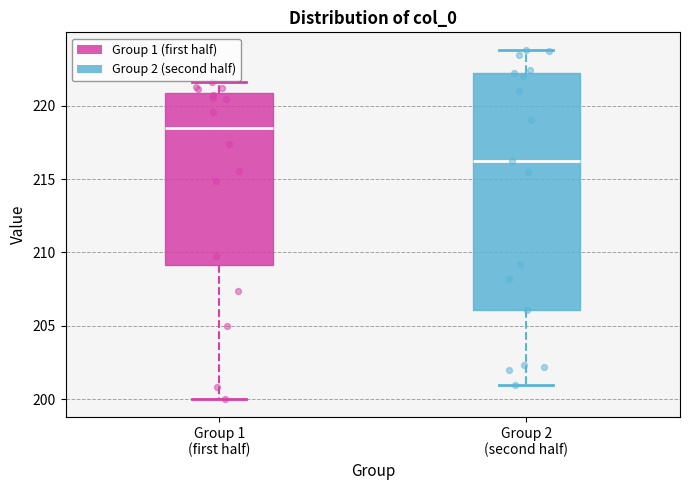

Which box's median line is the lowest?

Group 2 (second half)